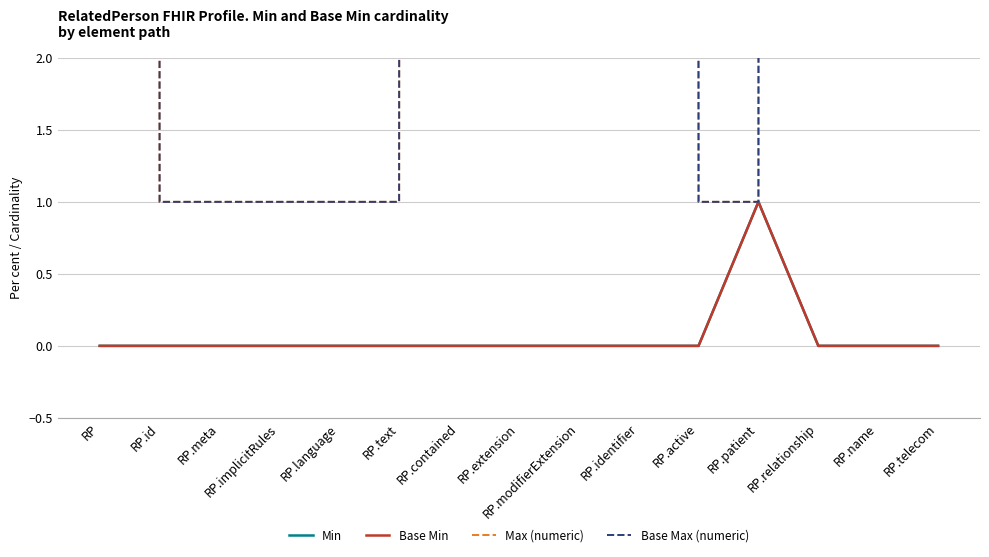

At RP.text, list the series in order from smallest to largest.

Min, Base Min, Max (numeric), Base Max (numeric)